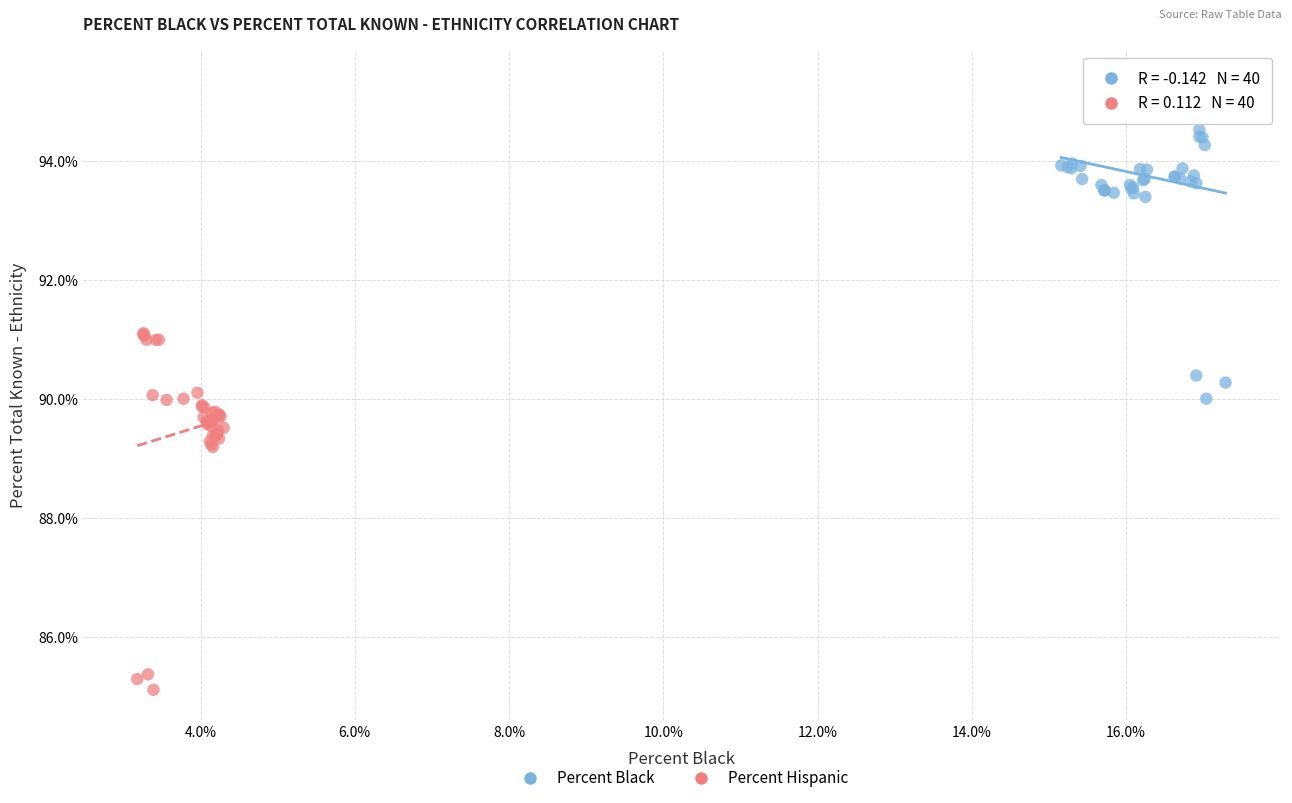

Which series reaches the minimum Y coordinate?

Percent Hispanic